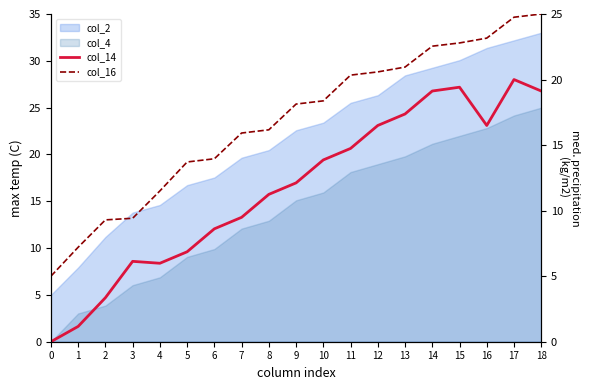

In col_14, how many points are lower than both neighbors (excluding endpoints)?

2